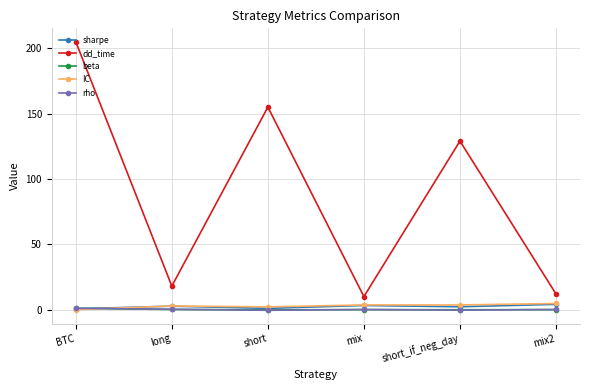

What is the maximum value shown in the chart?

205.0